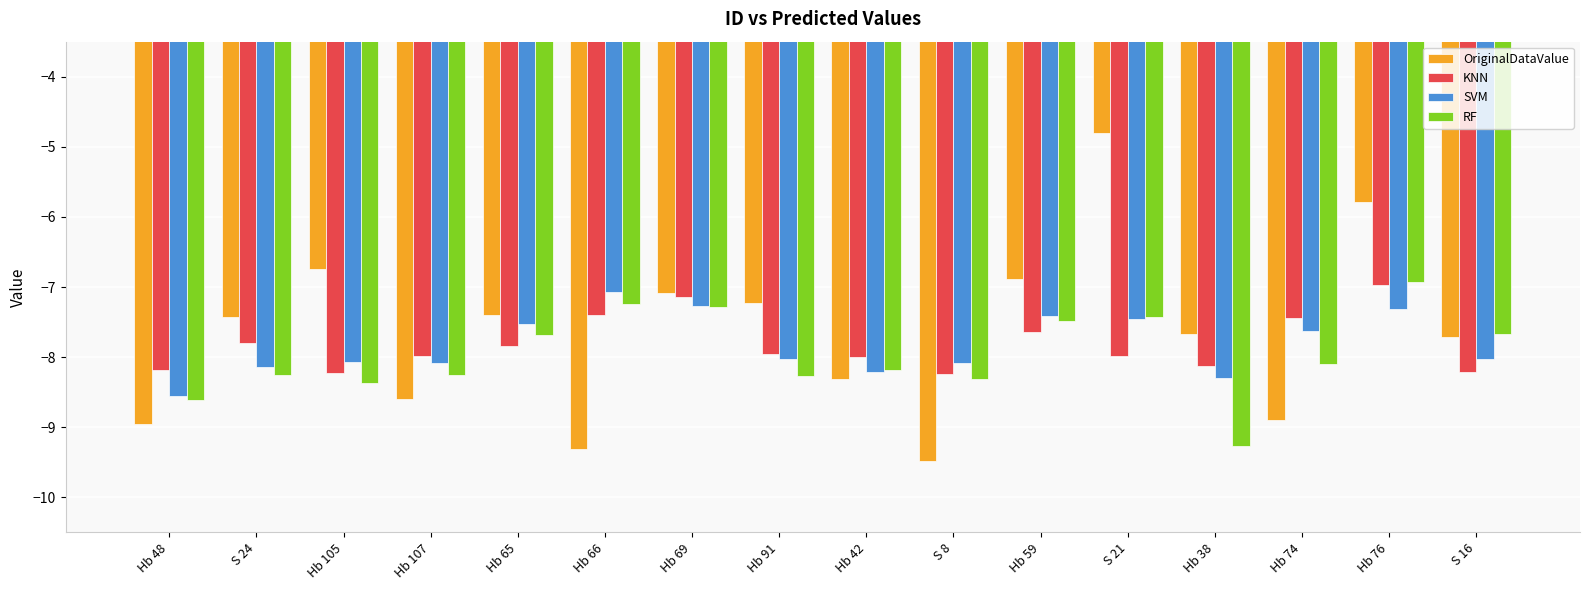

How many data points in SVM are less than -8?

9